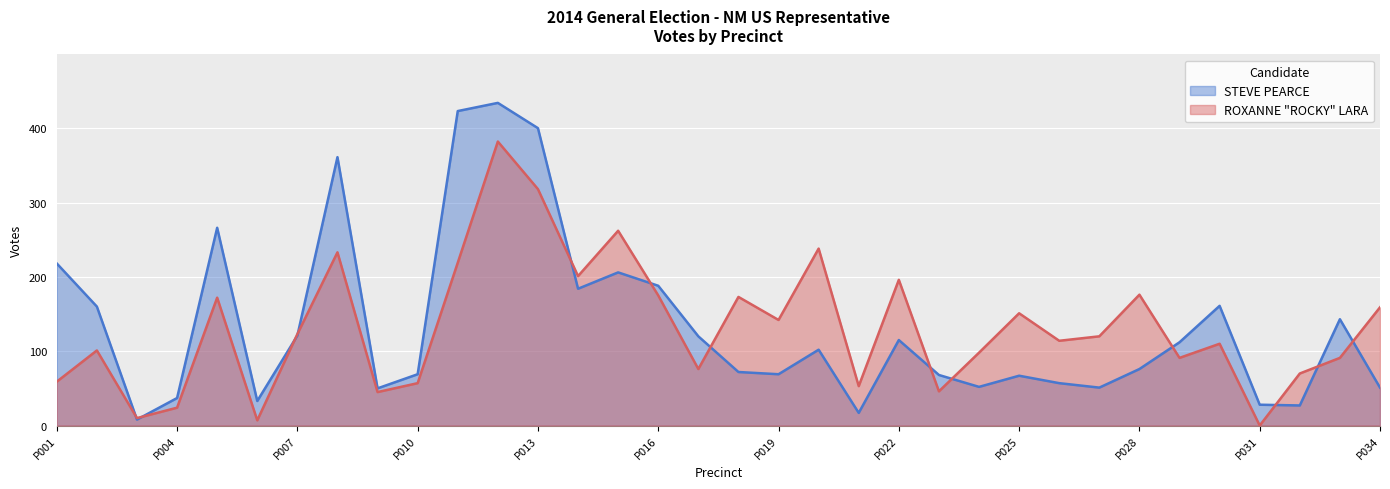

What is the value of the ROXANNE "ROCKY" LARA point at the 9th from the left?

45